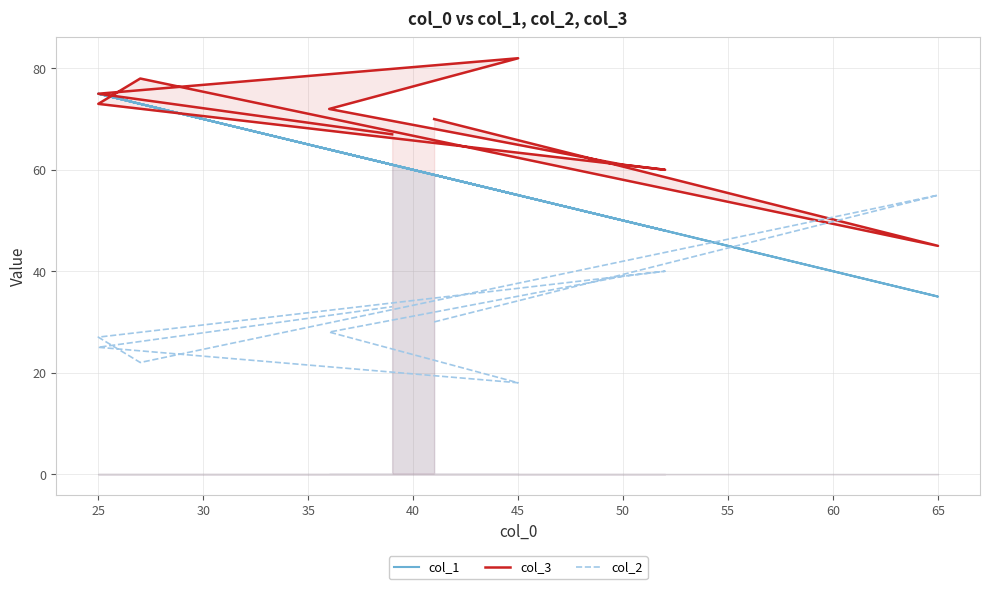

Which series has the largest total across all categories?

col_3